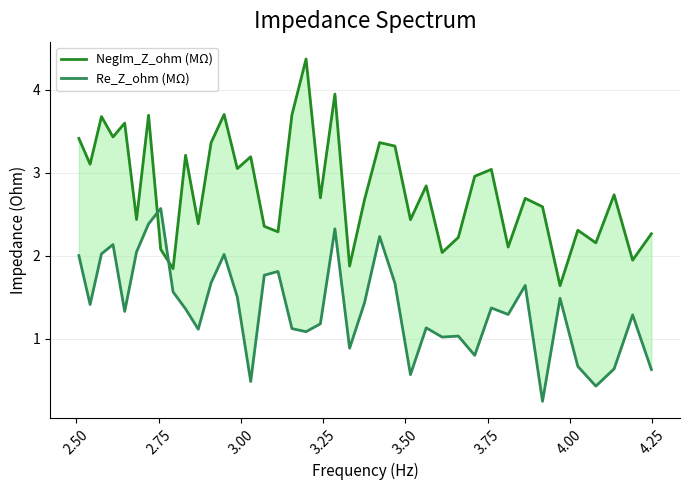

Which series has the largest total across all categories?

NegIm_Z_ohm (MΩ)